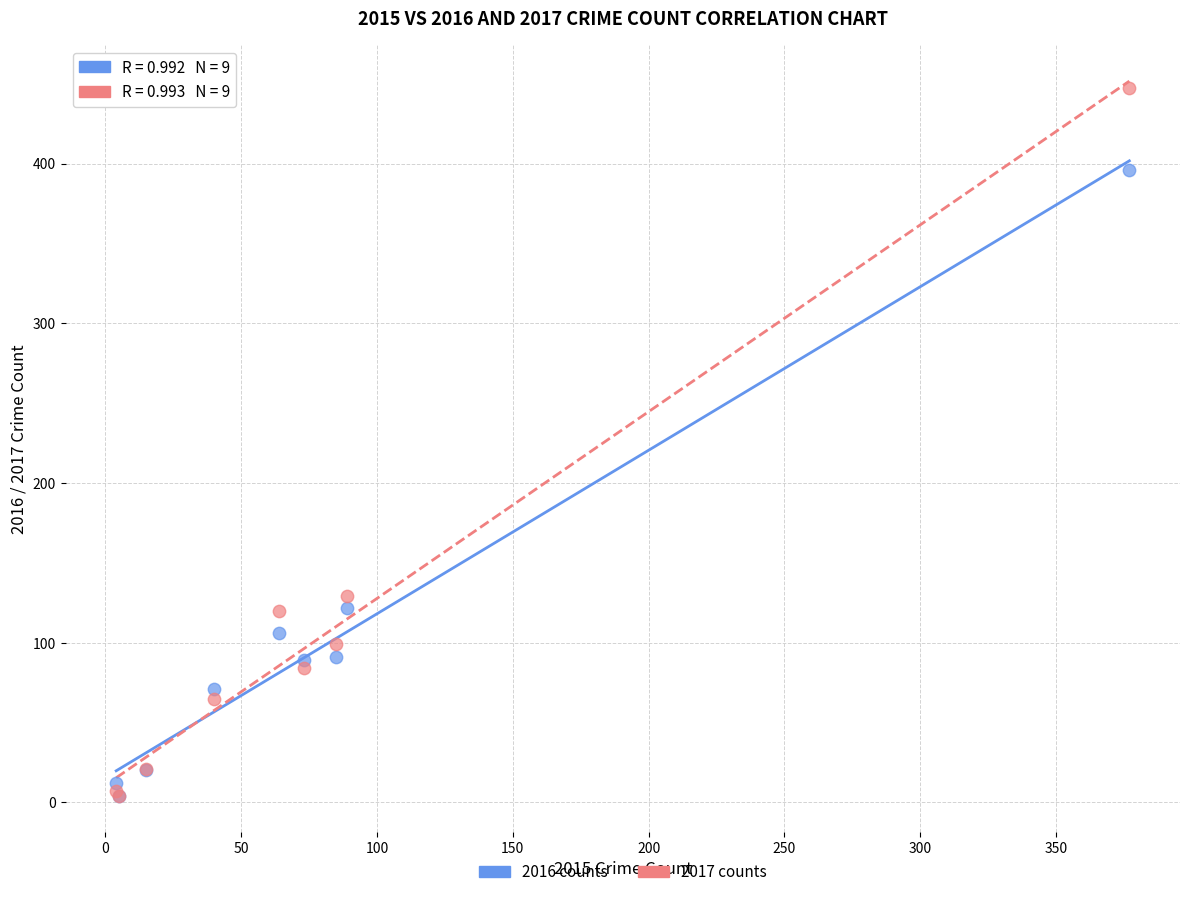

In the 2017 counts series, what Y value is closest to 225?

129